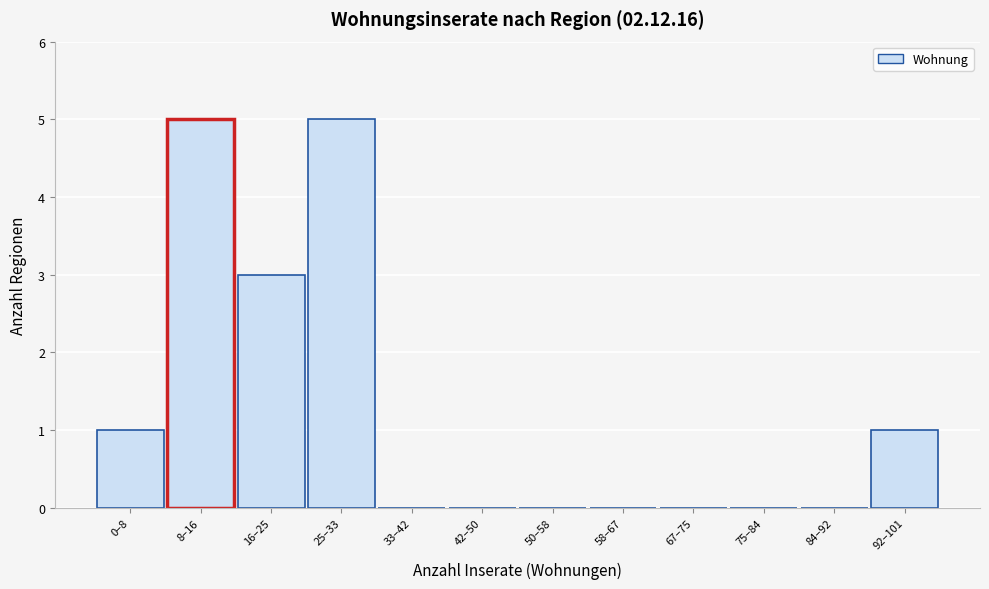

Reading left to right, transcribe all the data shown in this chart.

0–8=1	8–16=5	16–25=3	25–33=5	33–42=0	42–50=0	50–58=0	58–67=0	67–75=0	75–84=0	84–92=0	92–101=1